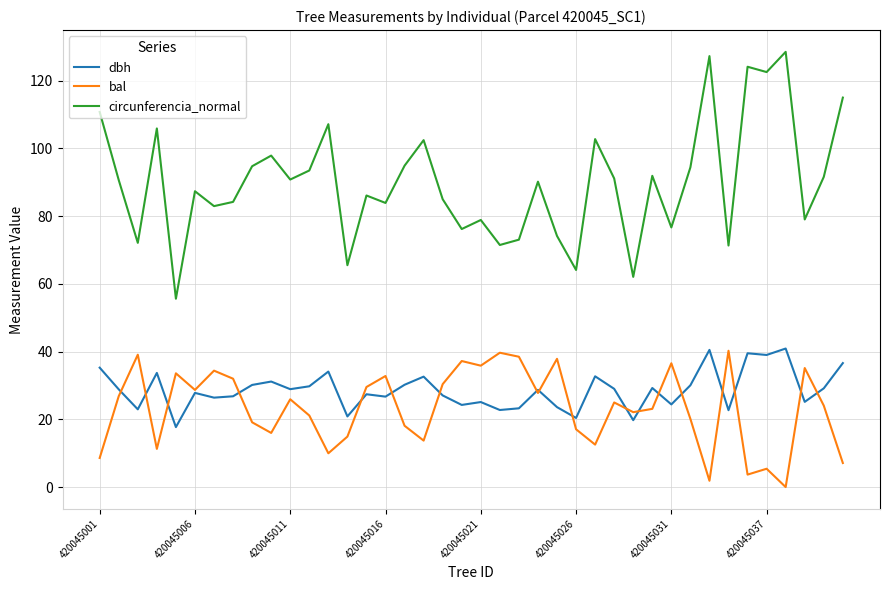

What is the minimum value for dbh?

17.7